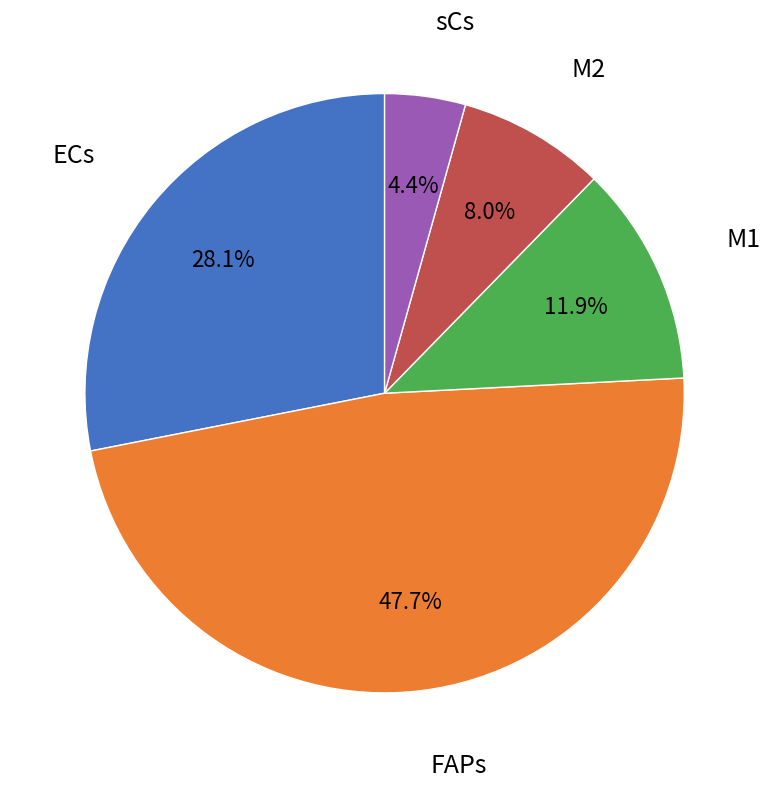

Is there any slice that represents more than half of the pie?

No